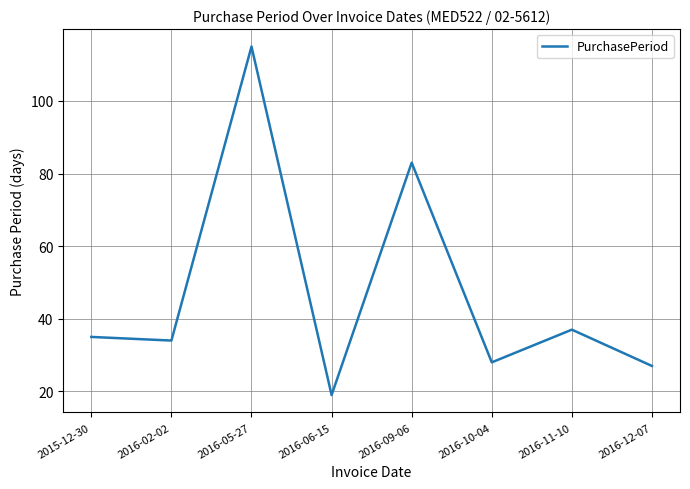

Between 2016-02-02 and 2016-09-06, which is larger?

2016-09-06